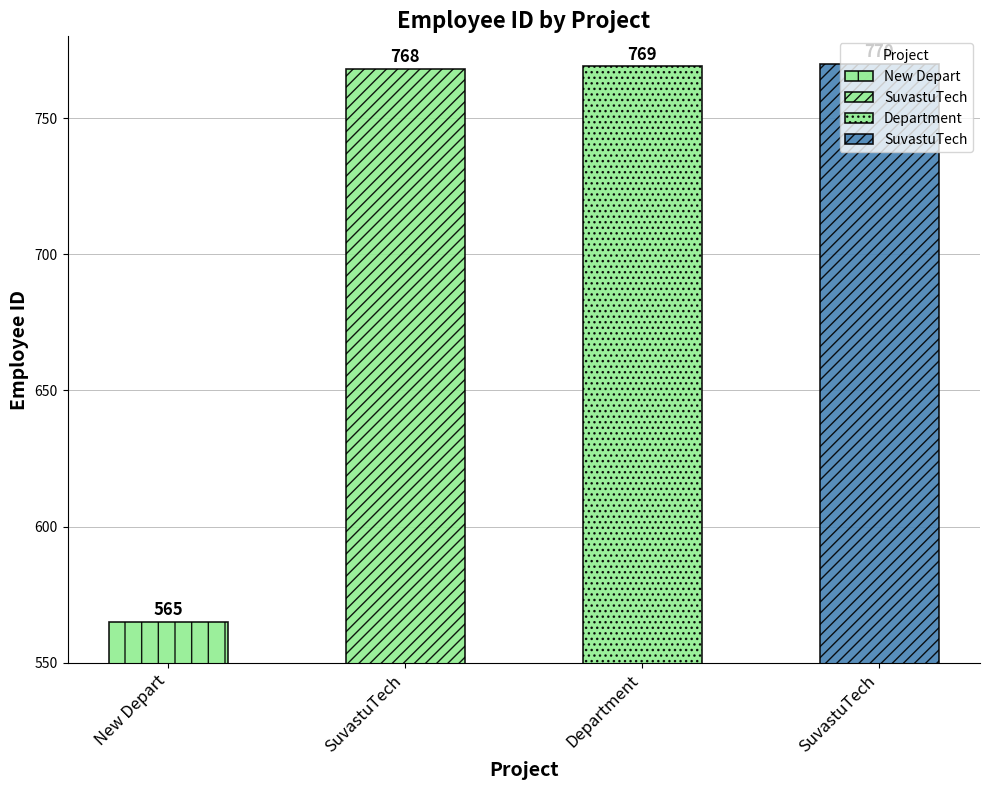

What is the difference between the maximum and minimum values?

205